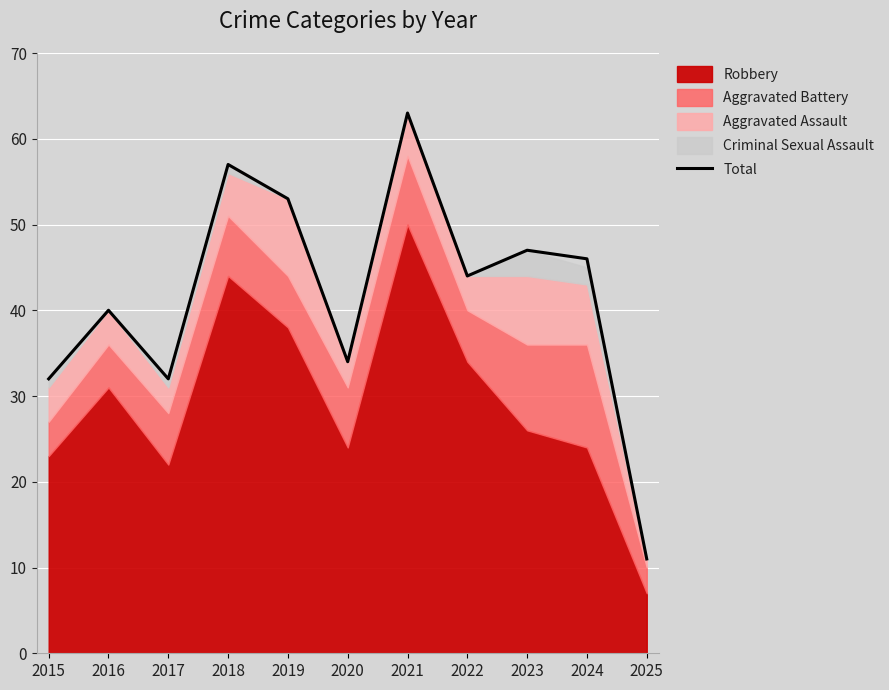

Where is the data nearest to the value 37?

2016